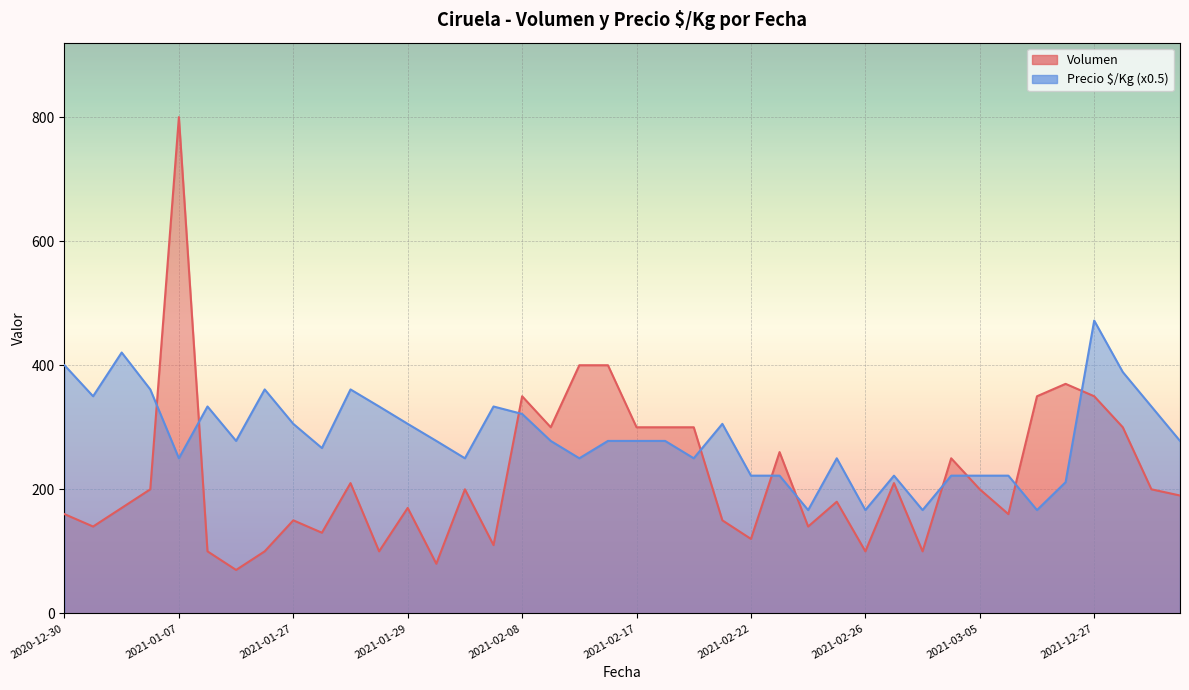

Which has a higher value, 2021-03-03 or 2021-02-26?

2021-03-03